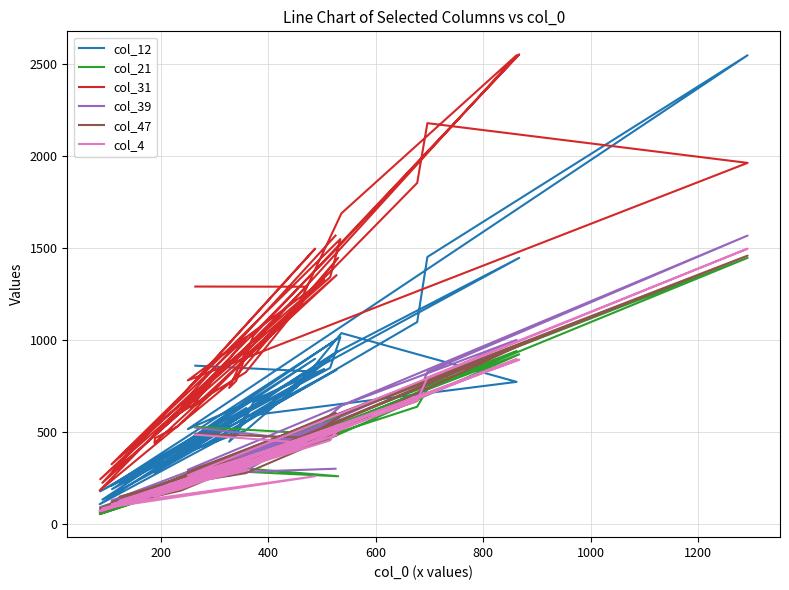

How many interior local peaks does the col_21 series have?

11